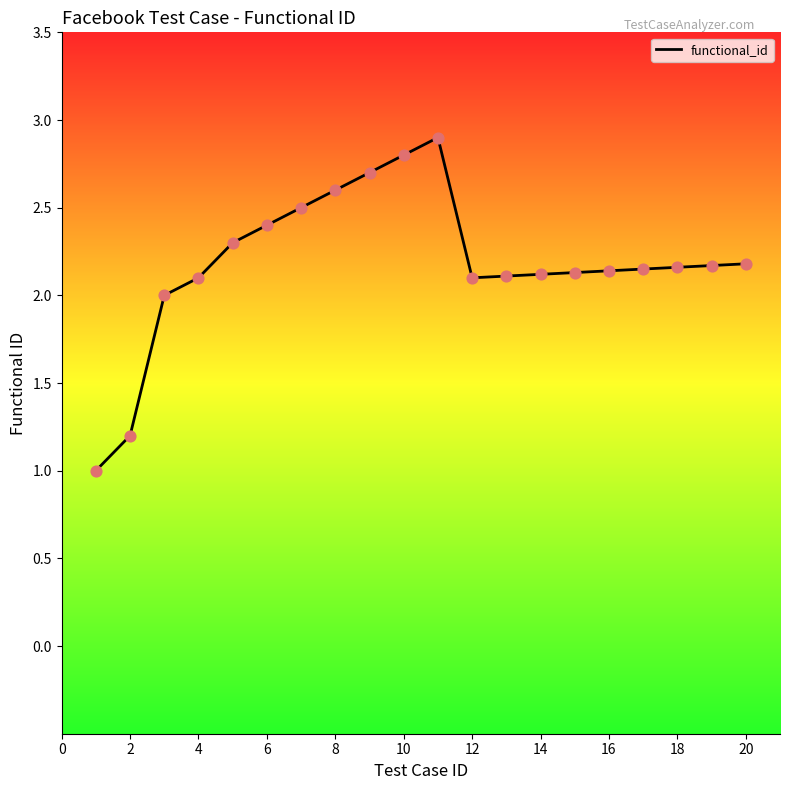

What is the difference between the maximum and minimum values?

1.9